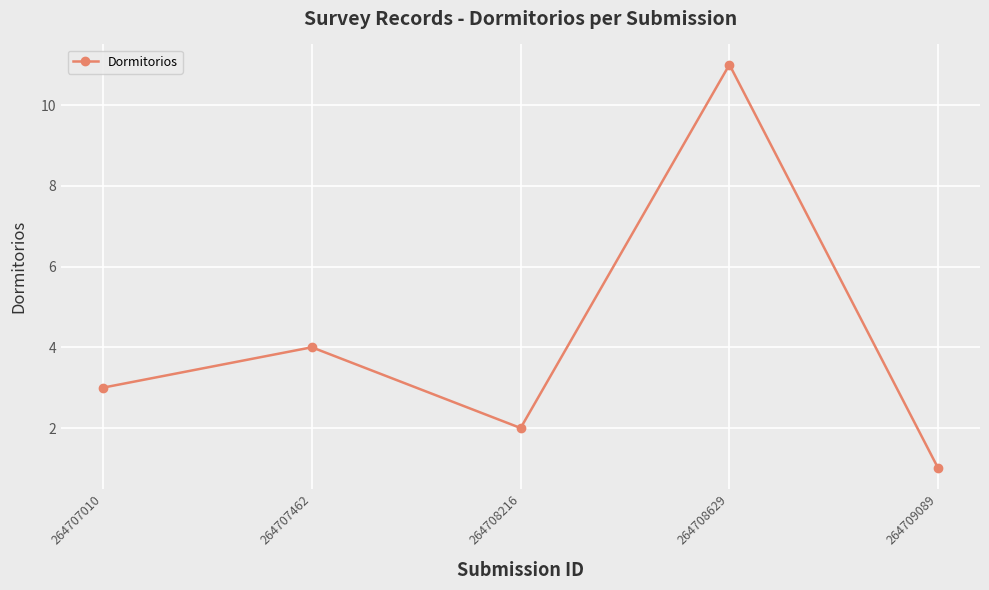

Which has a higher value, 264707010 or 264707462?

264707462